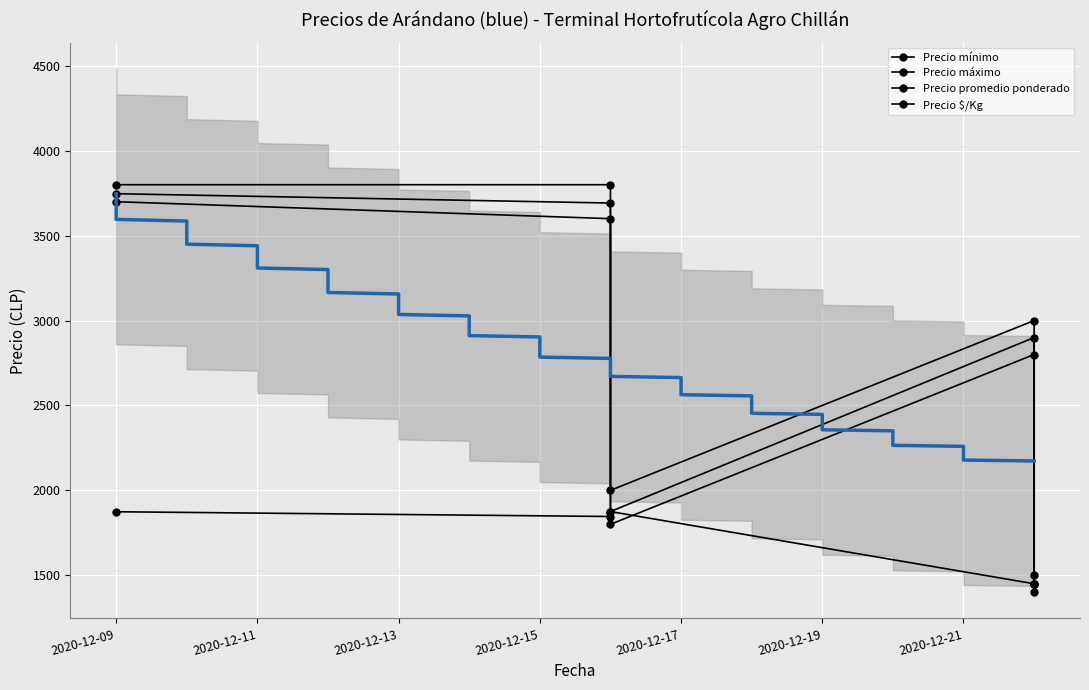

What is the value of the Precio $/Kg point at the 3rd from the left?

1875